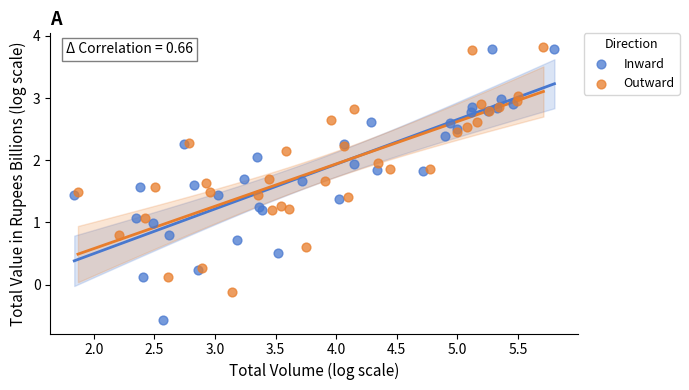

Which series contains the lowest Y value?

Inward